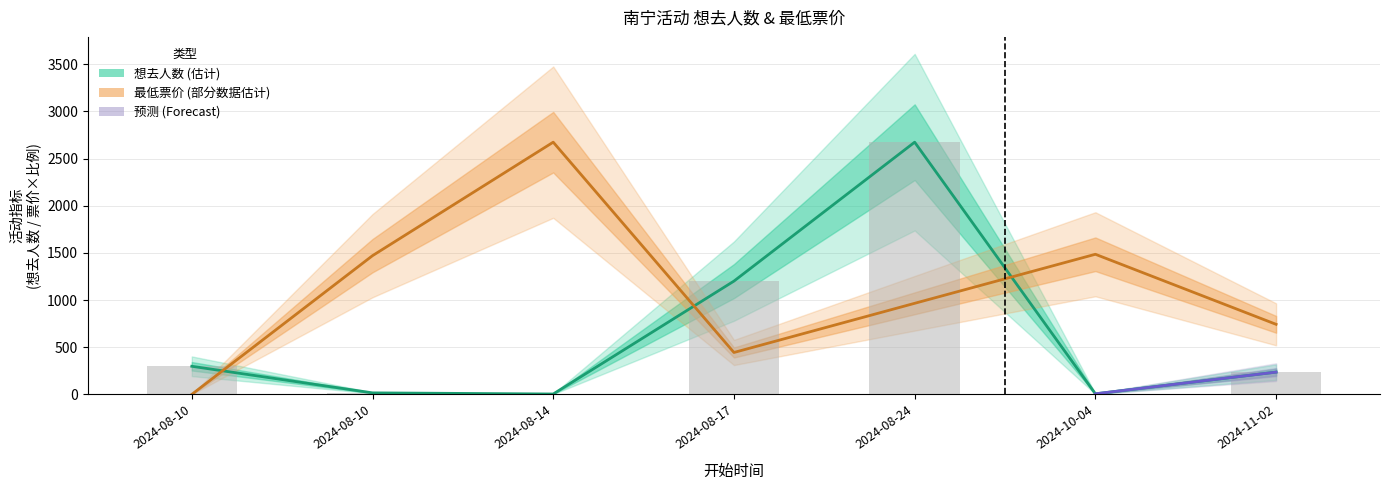

Which has a higher value, 2024-08-17 or 2024-10-04?

2024-08-17